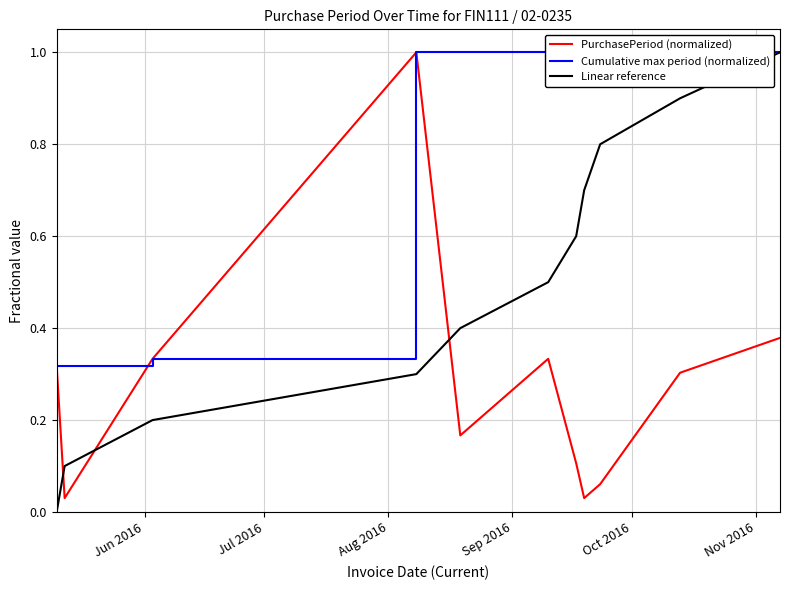

At how many categories does at least one series exceed 0?

11